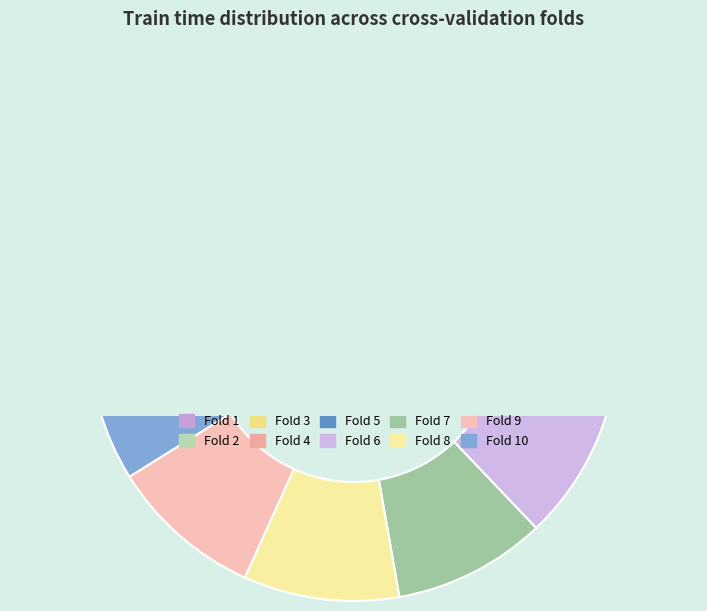

How many slices are in this pie chart?

10